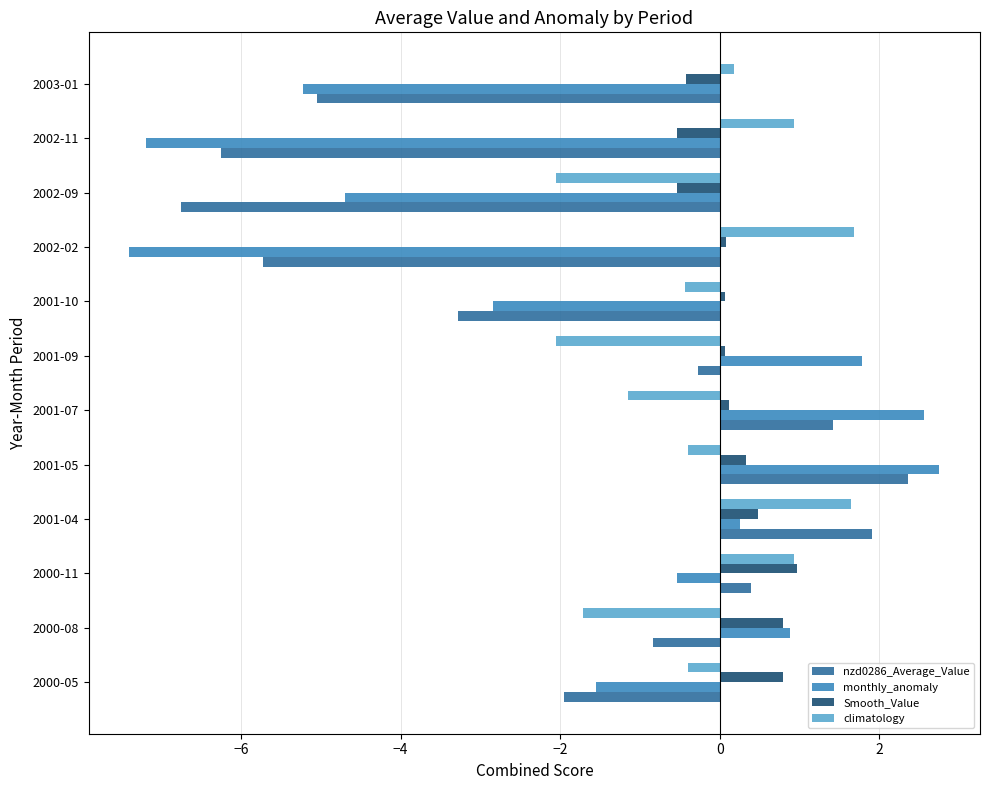

What is the lowest value of the nzd0286_Average_Value series?

-6.7